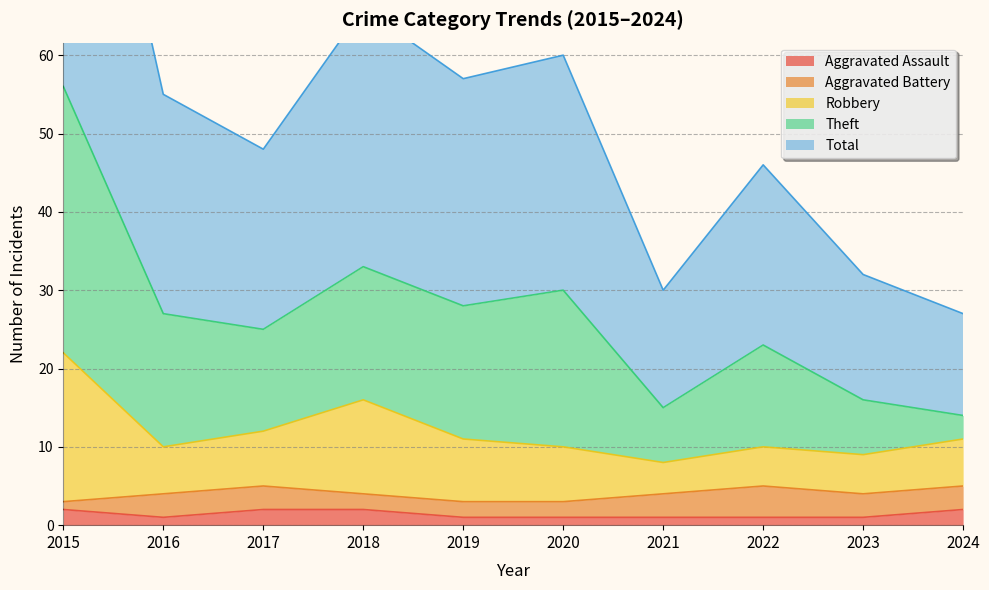

At which label does Robbery first exceed 11?

2015